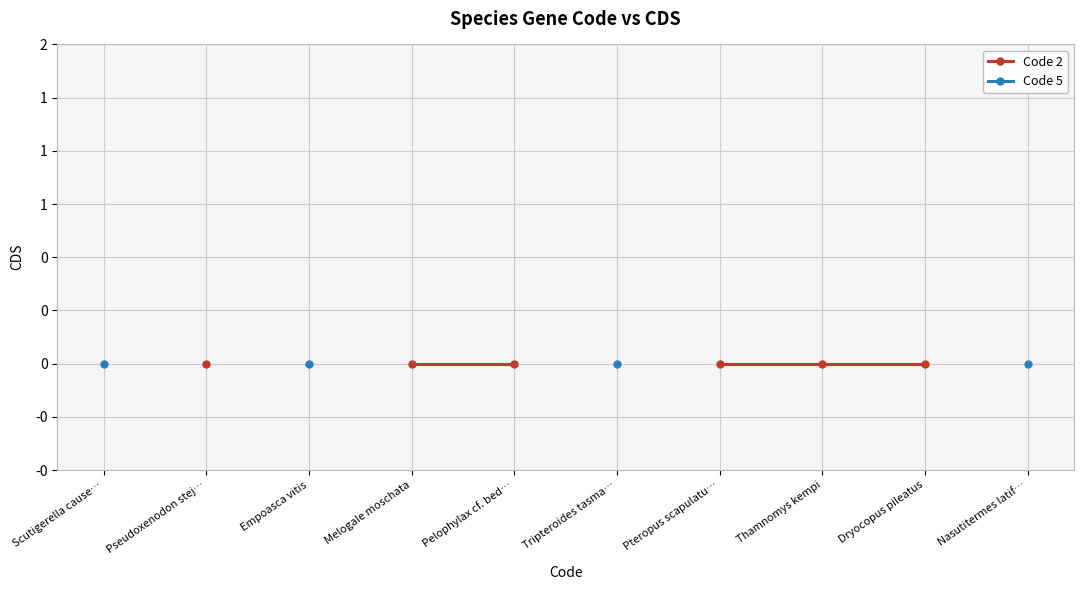

True or false: Code 5 and Code 2 cross at least once.

False